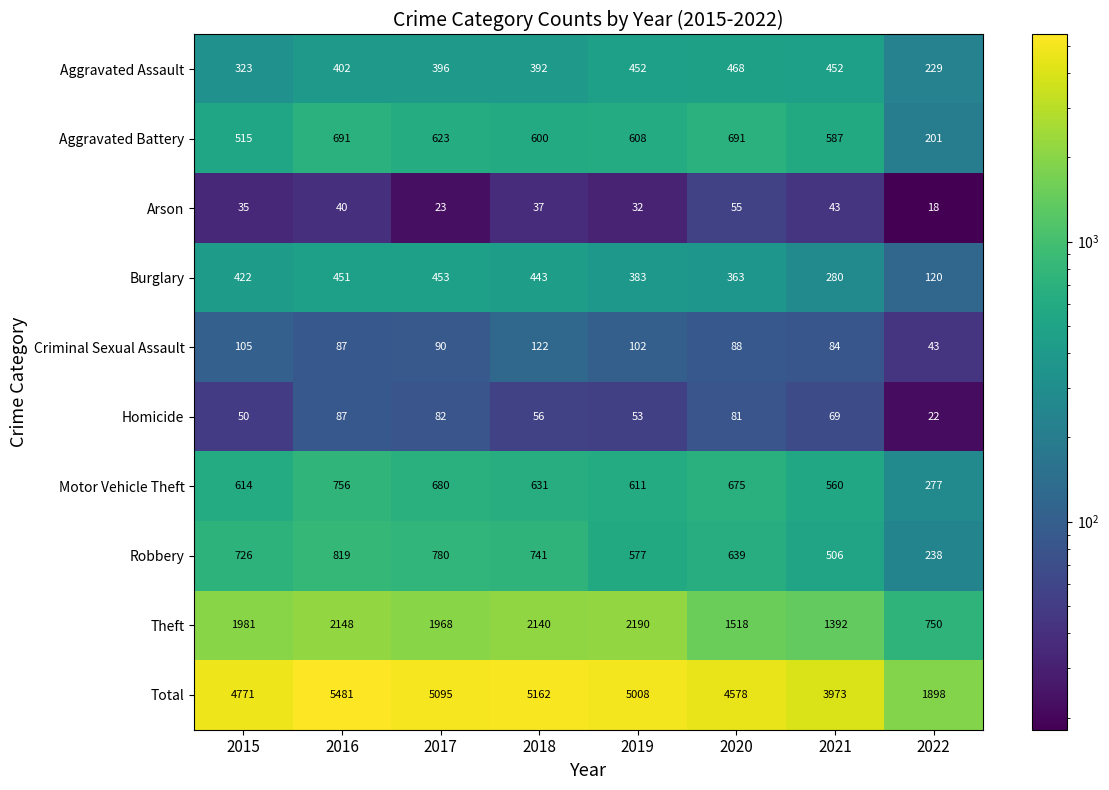

At how many categories does at least one series exceed 4203?

6